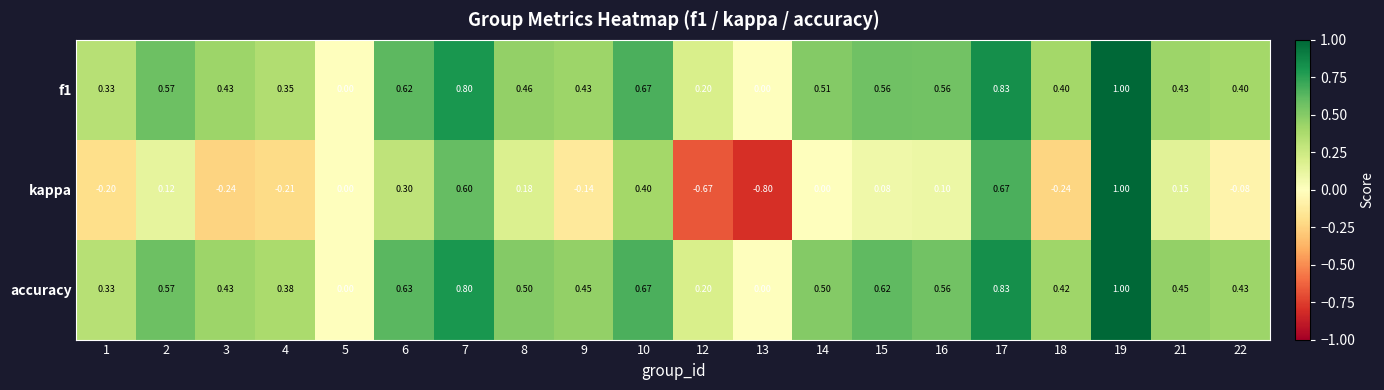

At which category is the sum across all series the highest?

19